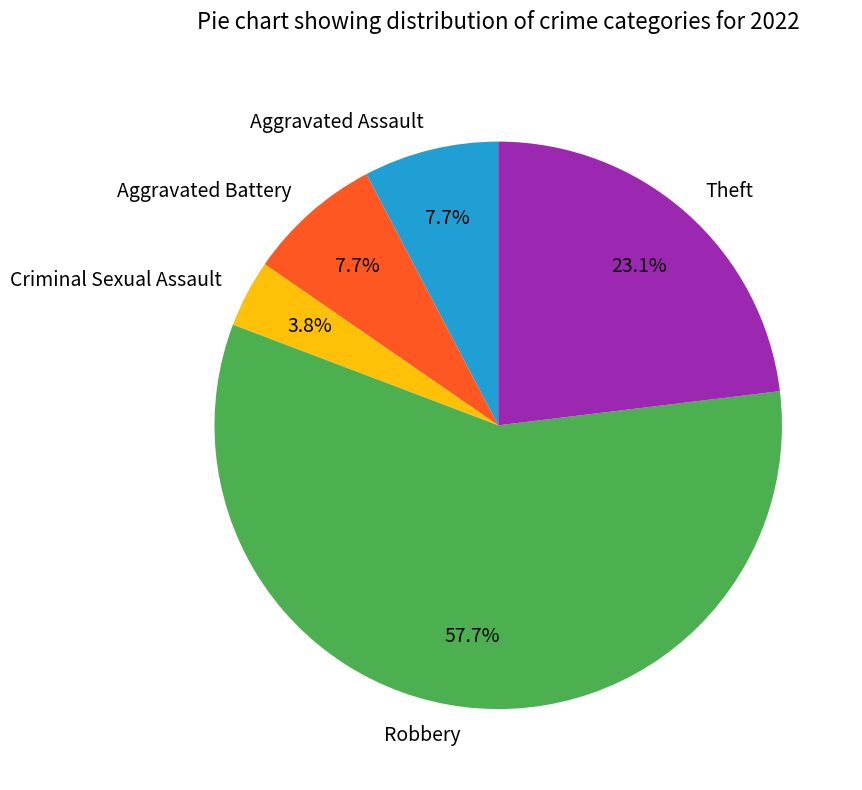

How much of the chart is everything except Robbery?

42.3%